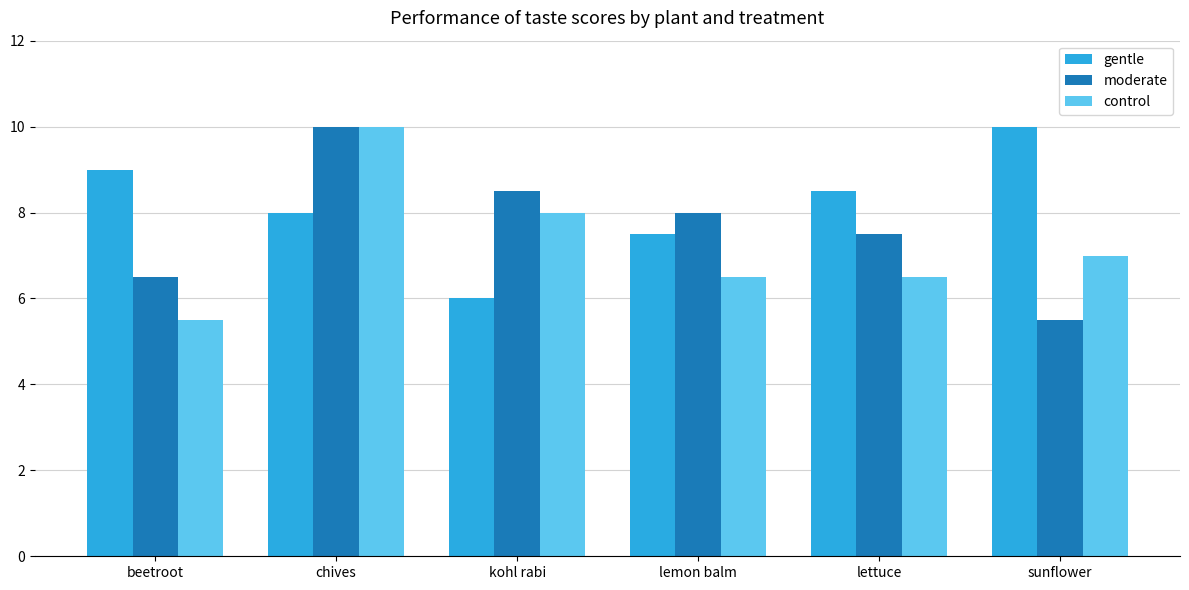

What is the average value of the gentle series?

8.2